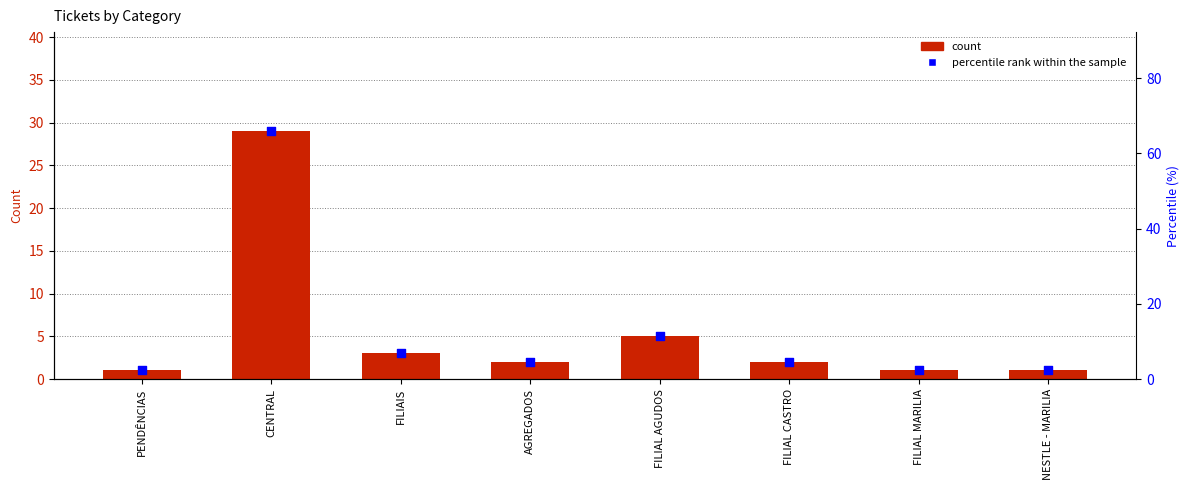

Which series reaches the minimum Y coordinate?

count